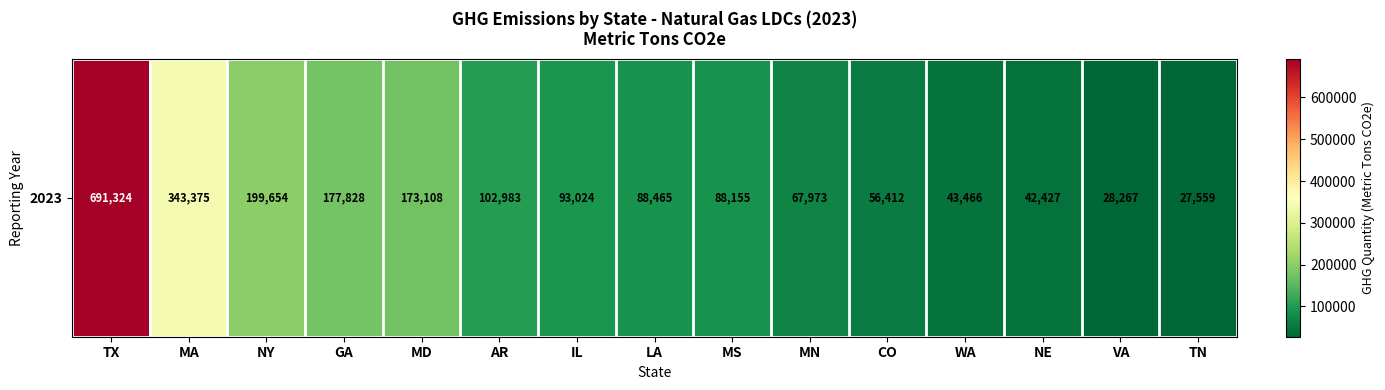

At which label is the value closest to 359441?

MA